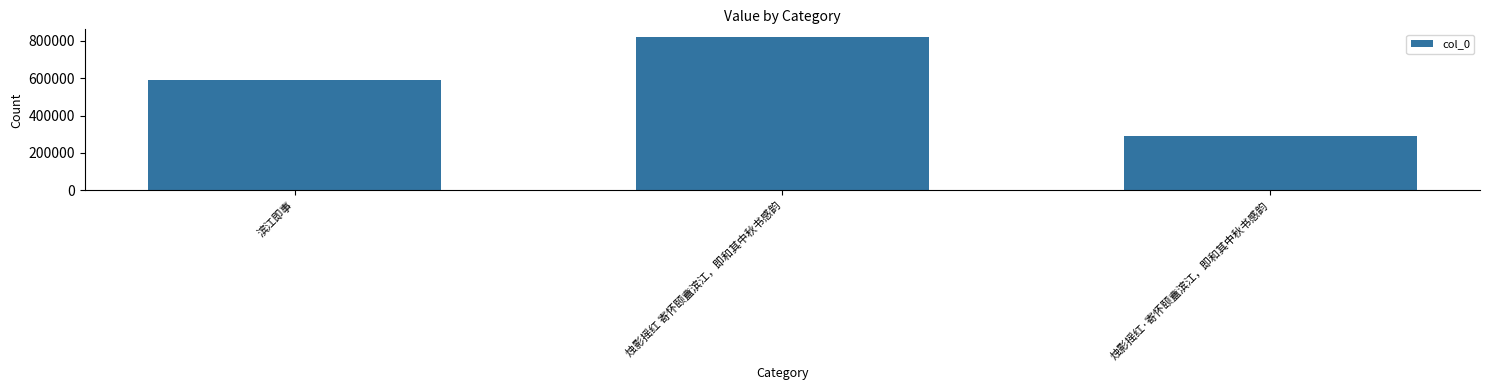

Approximately how many times larger is the value at 滨江即事 compared to 烛影摇红·寄怀颐盦滨江，即和其中秋书感韵?

2.0